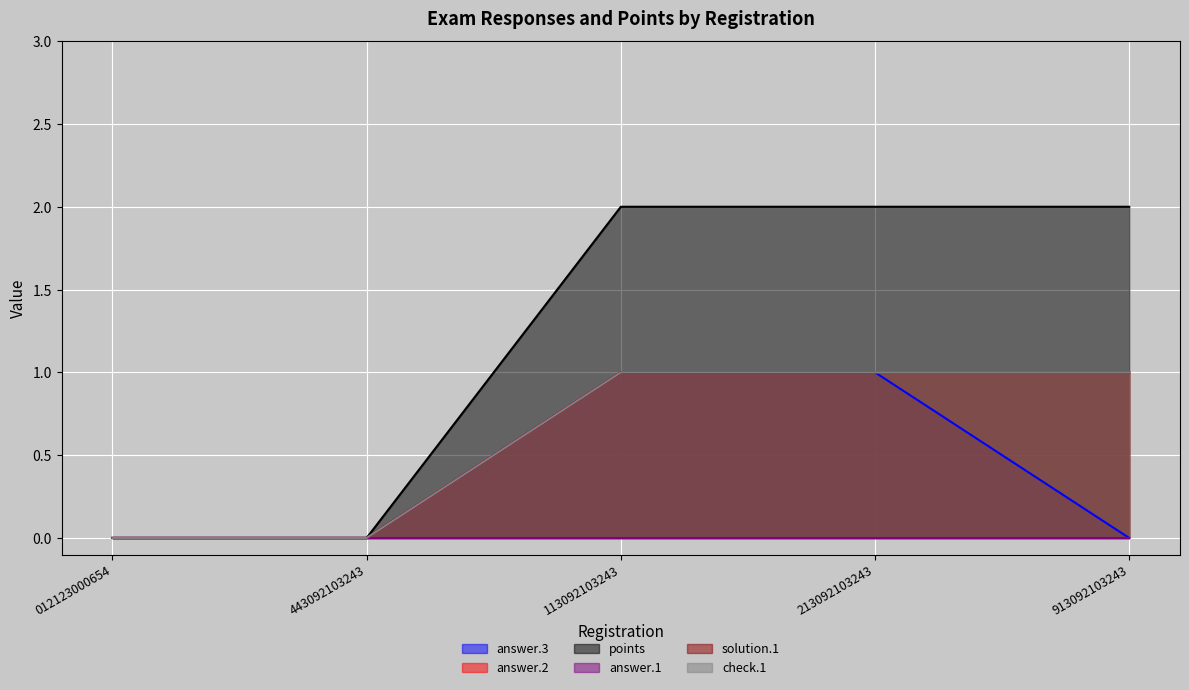

What position from the right is 012123000654?

5